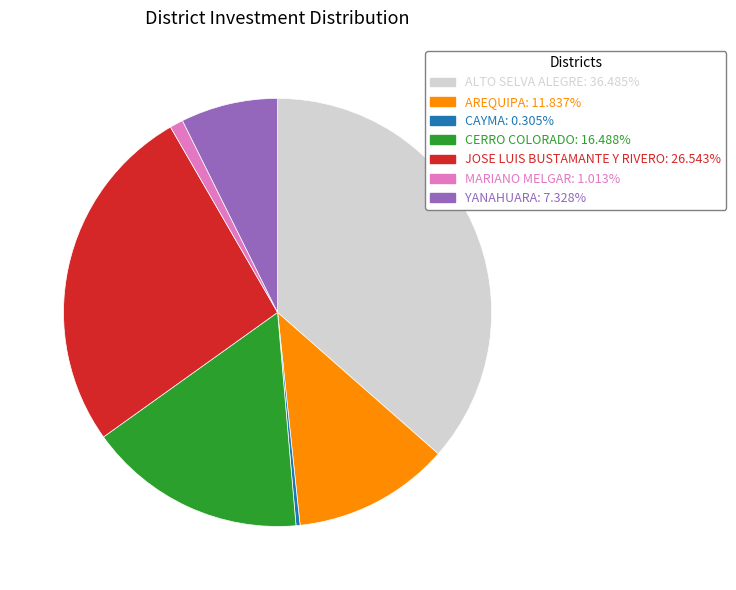

The MARIANO MELGAR slice represents 1% of the pie. True or false?

True